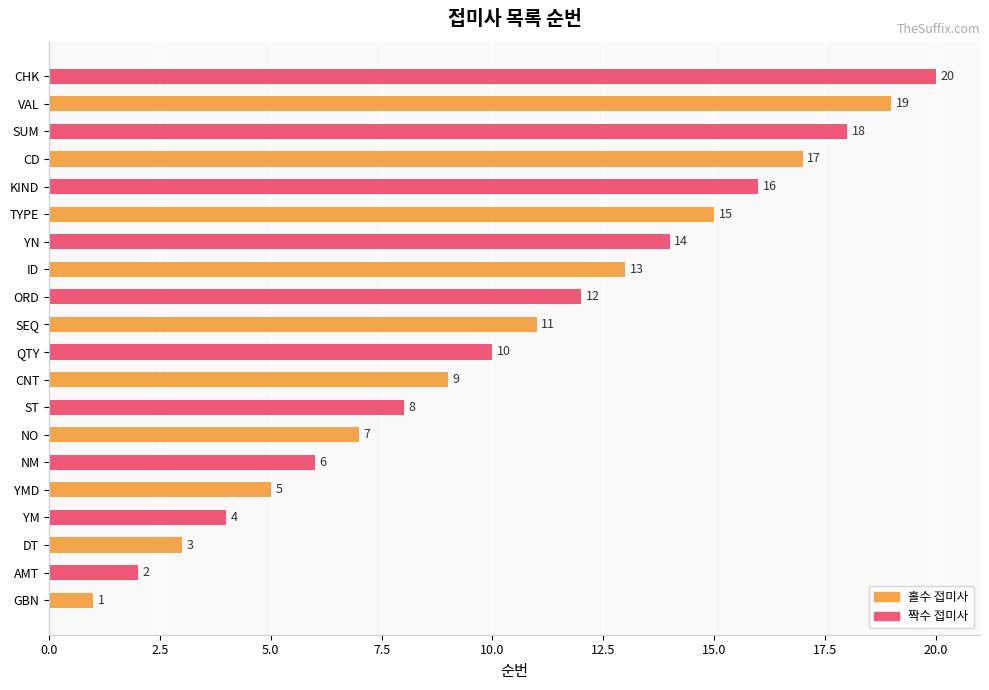

What is the greatest value displayed?

20